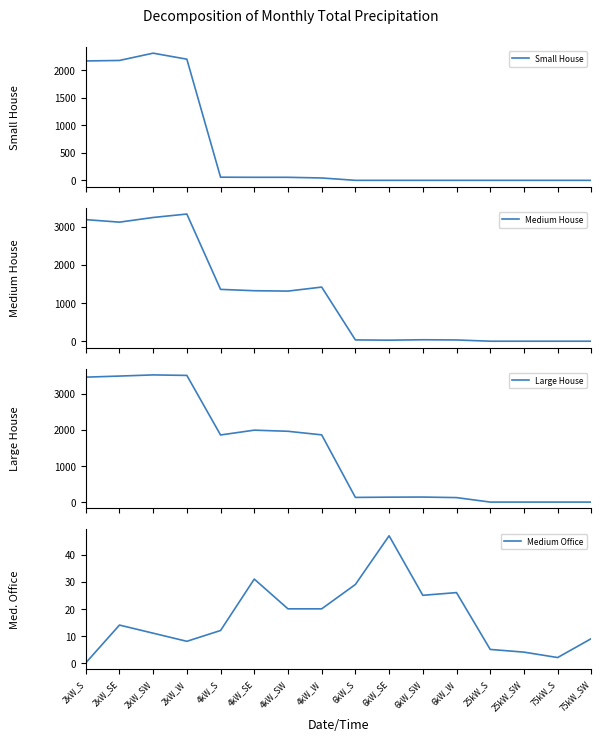

What are all the series names shown in the legend?

Small House, Medium House, Large House, Medium Office